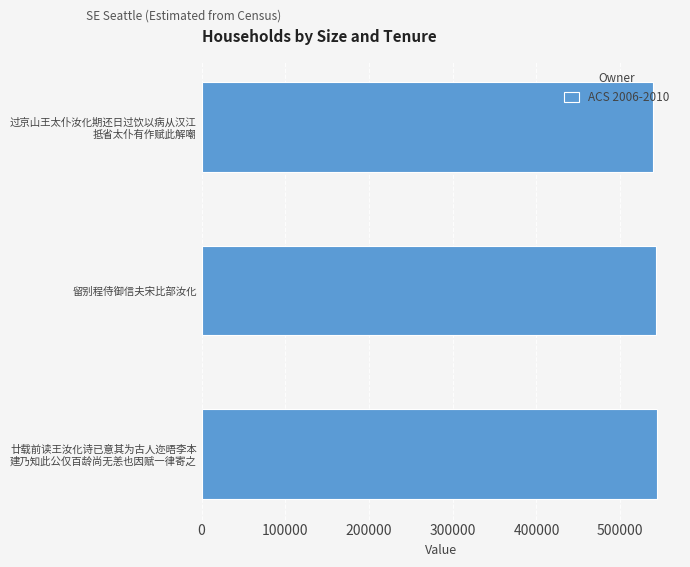

The value at 留别程侍御信夫宋比部汝化 is 542330. True or false?

True